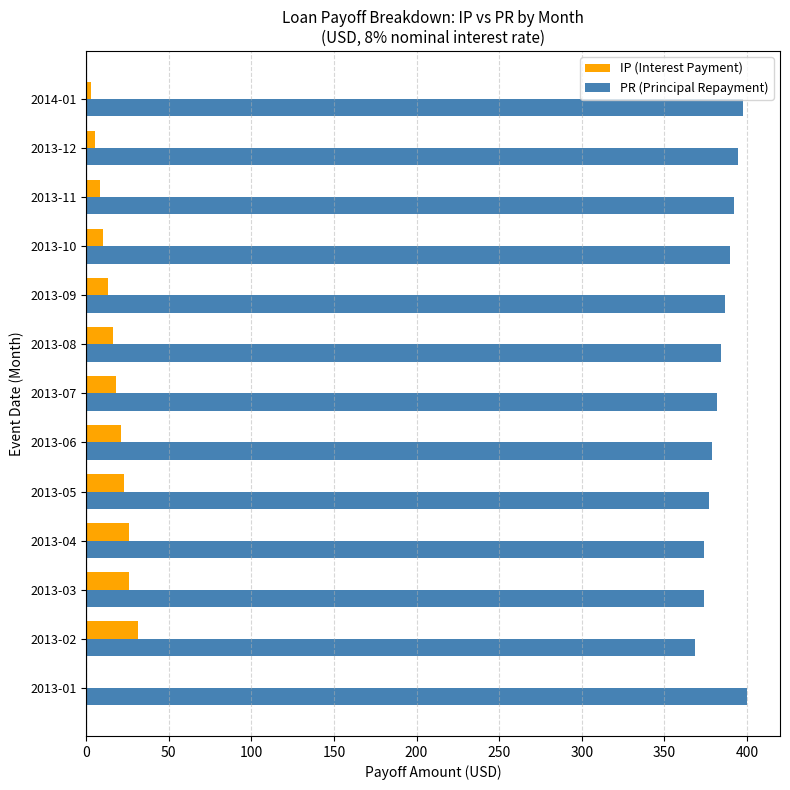

Is the value of PR (Principal Repayment) at 2013-11 greater than the value of IP (Interest Payment) at 2013-10?

Yes